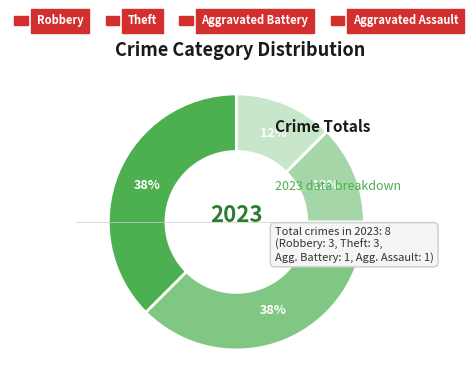

Is there any slice that represents more than half of the pie?

No